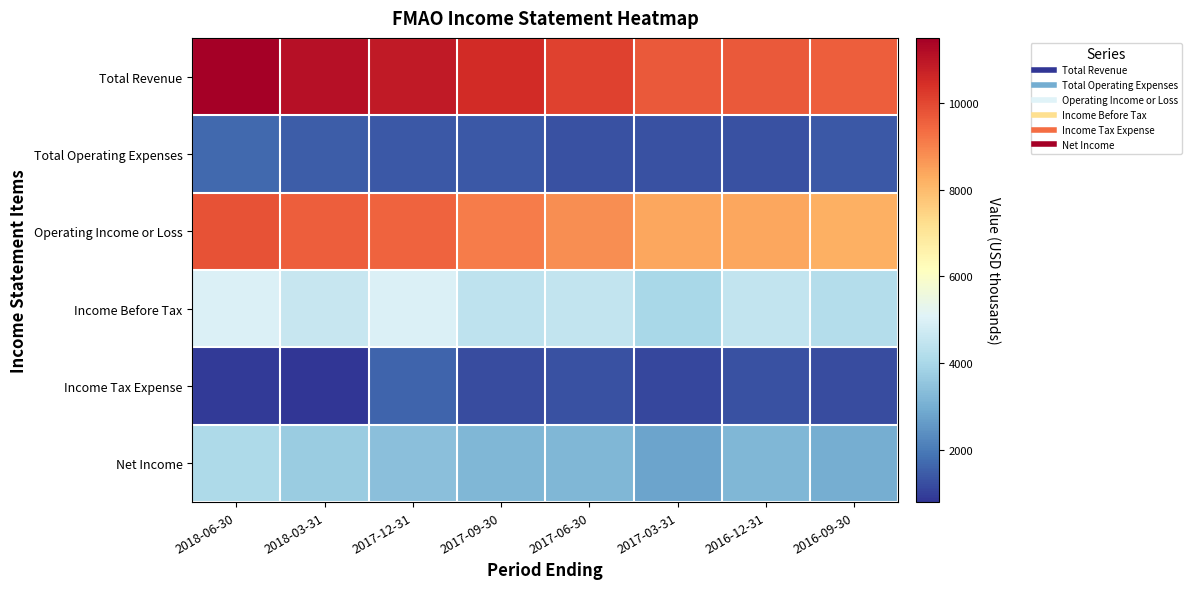

At 2017-09-30, list the series in order from smallest to largest.

Income Tax Expense, Total Operating Expenses, Net Income, Income Before Tax, Operating Income or Loss, Total Revenue